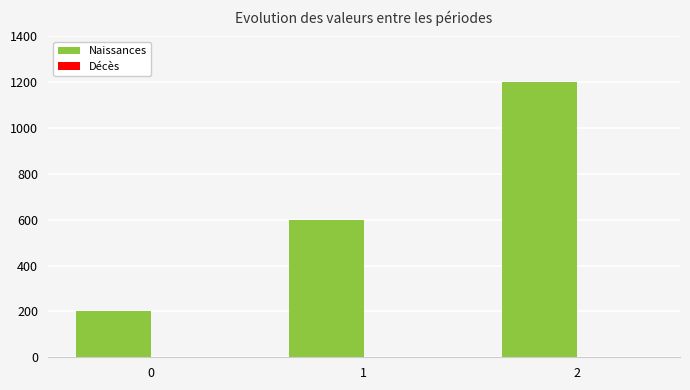

What is the value of the 1st bar from the left?

200